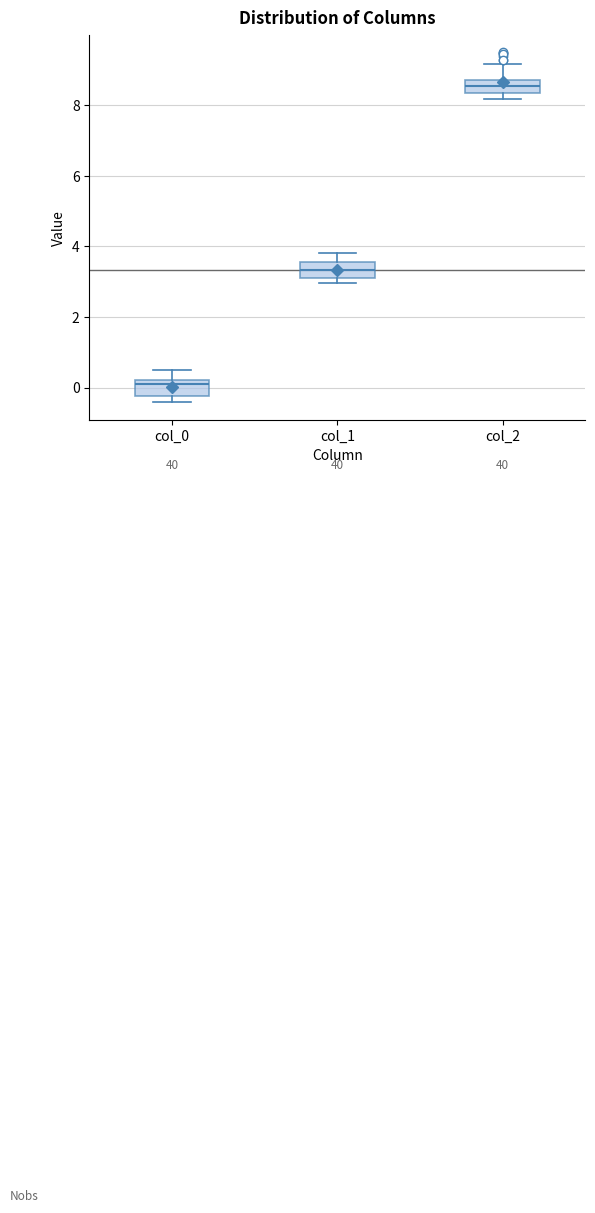

Which box has the highest median line?

col_2